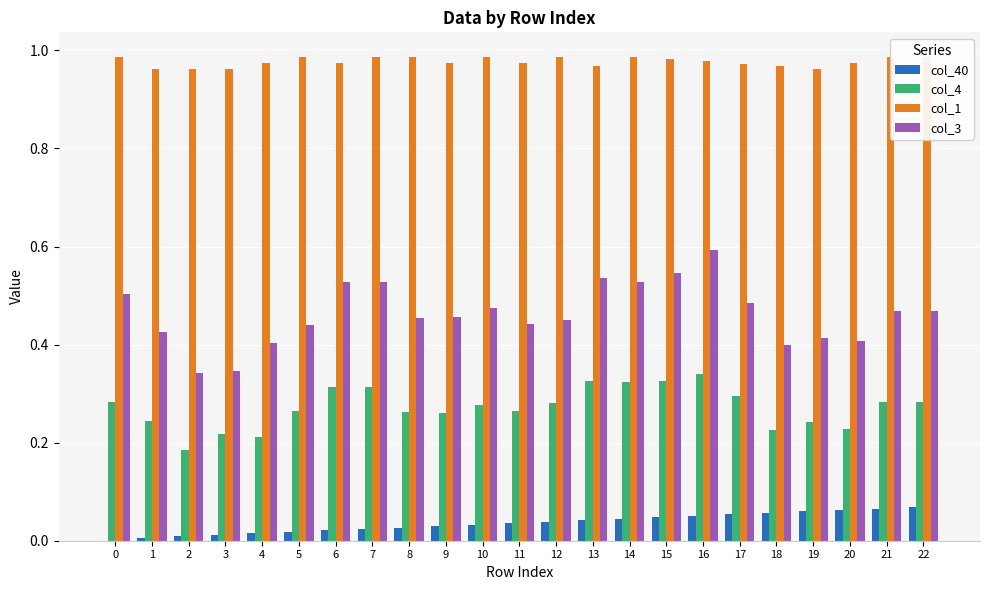

Rank the series by their maximum value, from lowest to highest.

col_40, col_4, col_3, col_1